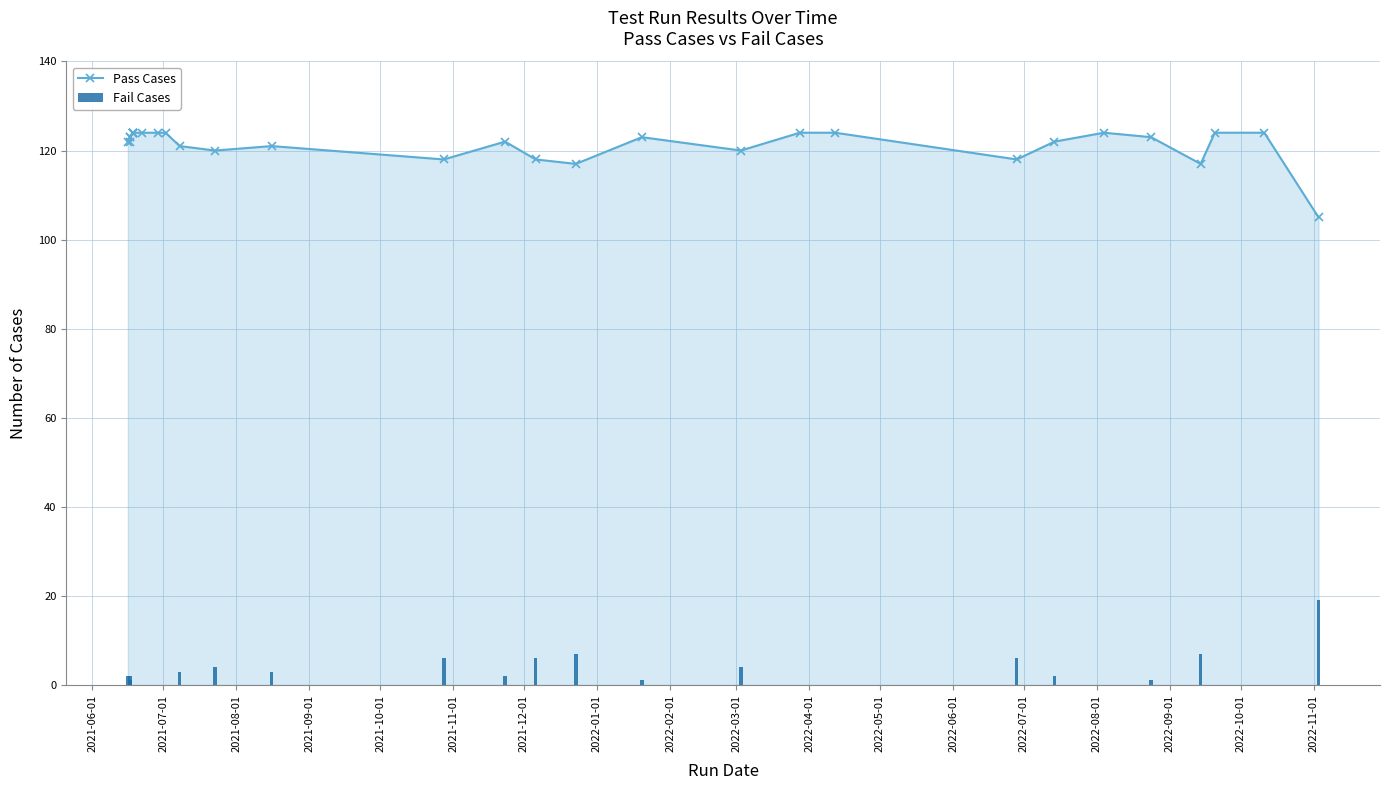

Rank the series by their maximum value, from highest to lowest.

Pass Cases, Fail Cases